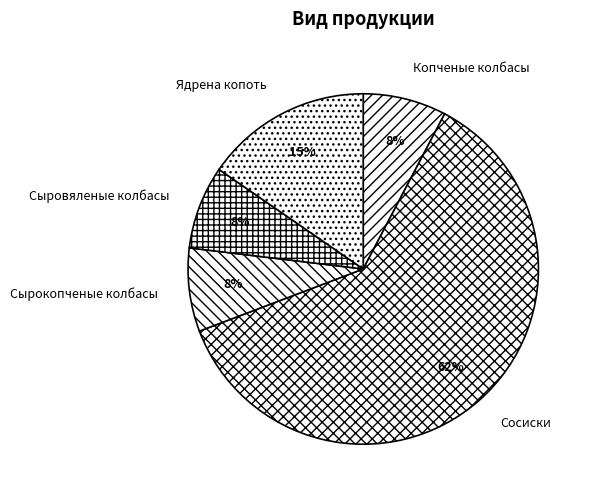

Which slice is the largest?

Сосиски